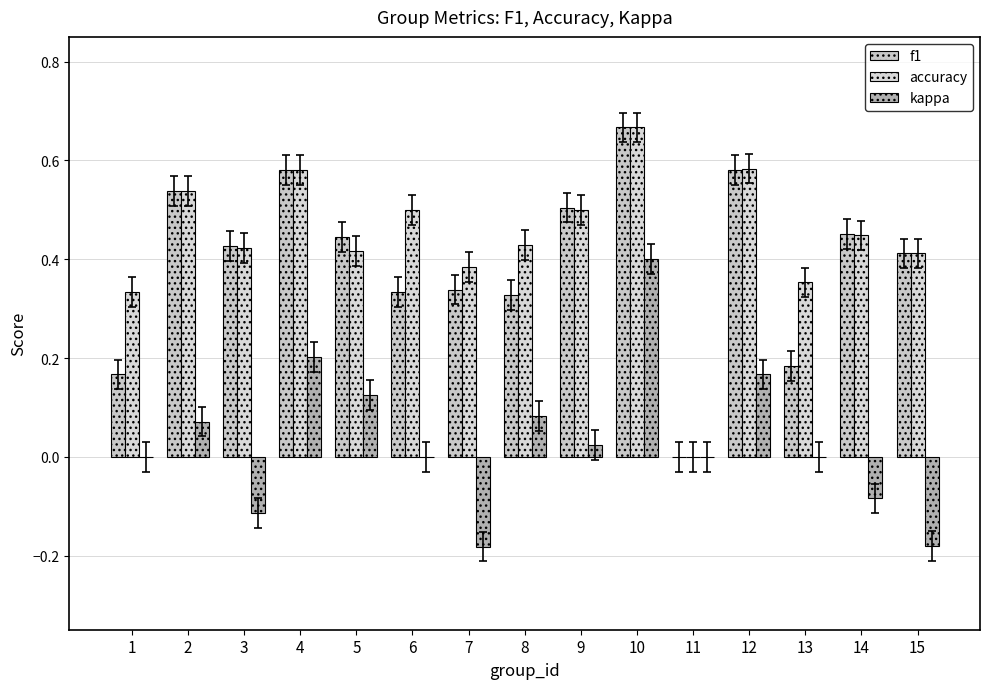

Count the number of categories in the chart.

15